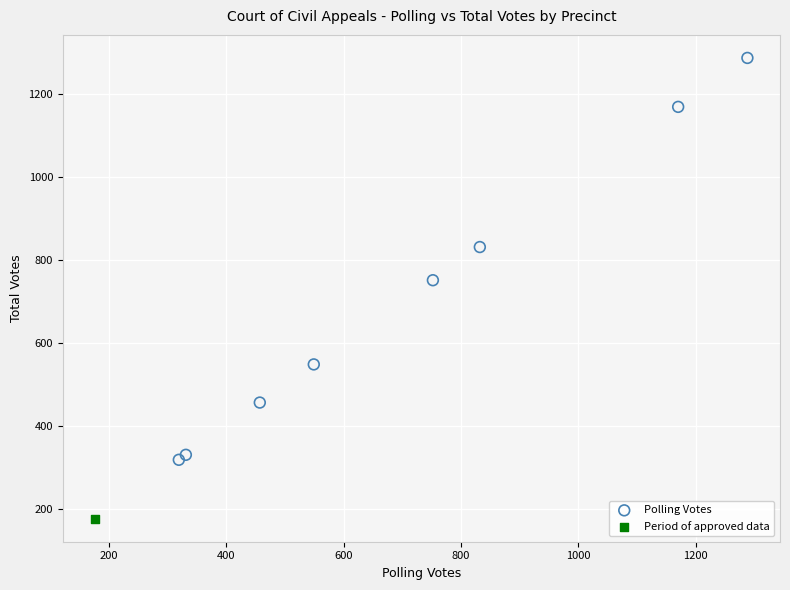

What are all the series names shown in the legend?

Polling Votes, Period of approved data